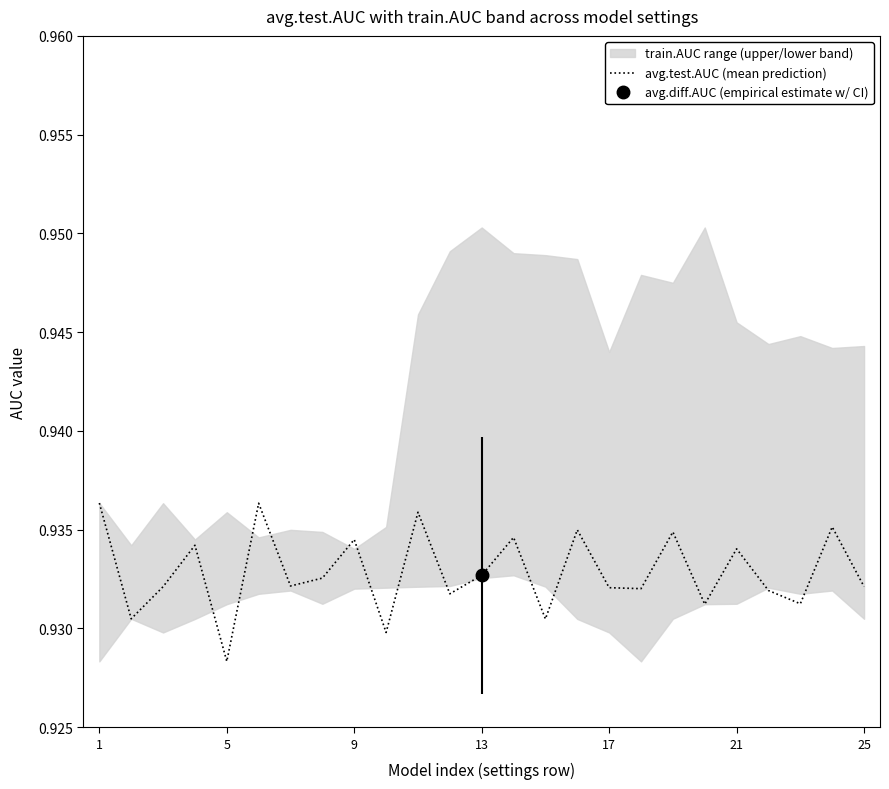

What is the minimum value shown in the chart?

0.9